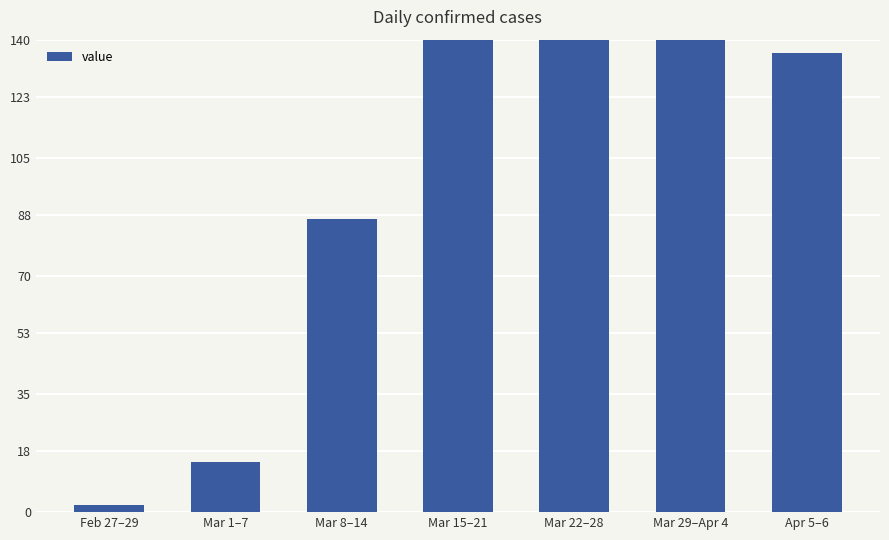

Reading left to right, what are all the values shown in this chart?

Feb 27–29=2	Mar 1–7=15	Mar 8–14=87	Mar 15–21=381	Mar 22–28=730	Mar 29–Apr 4=641	Apr 5–6=136